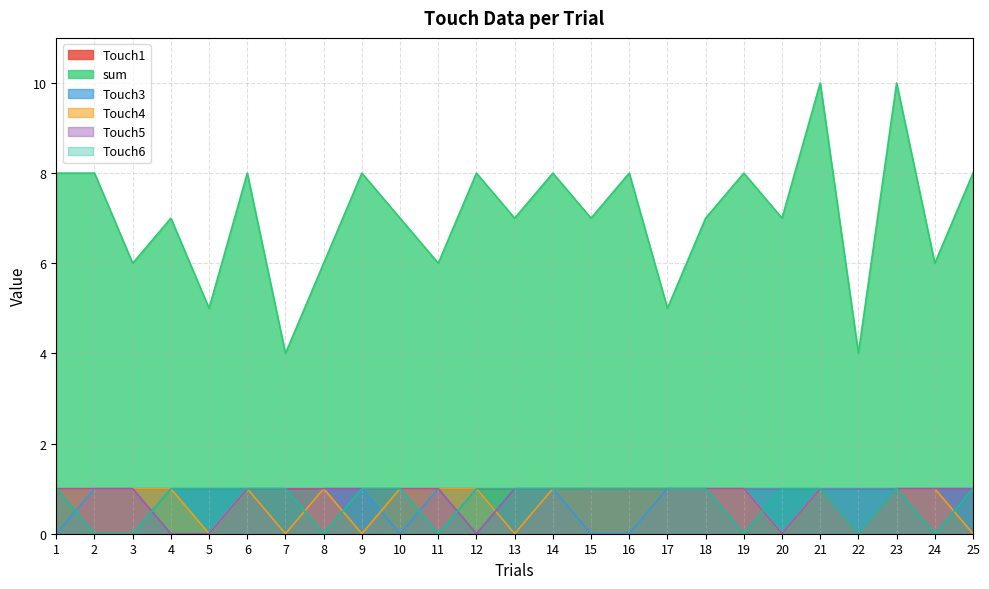

True or false: sum and Touch3 cross at least once.

False